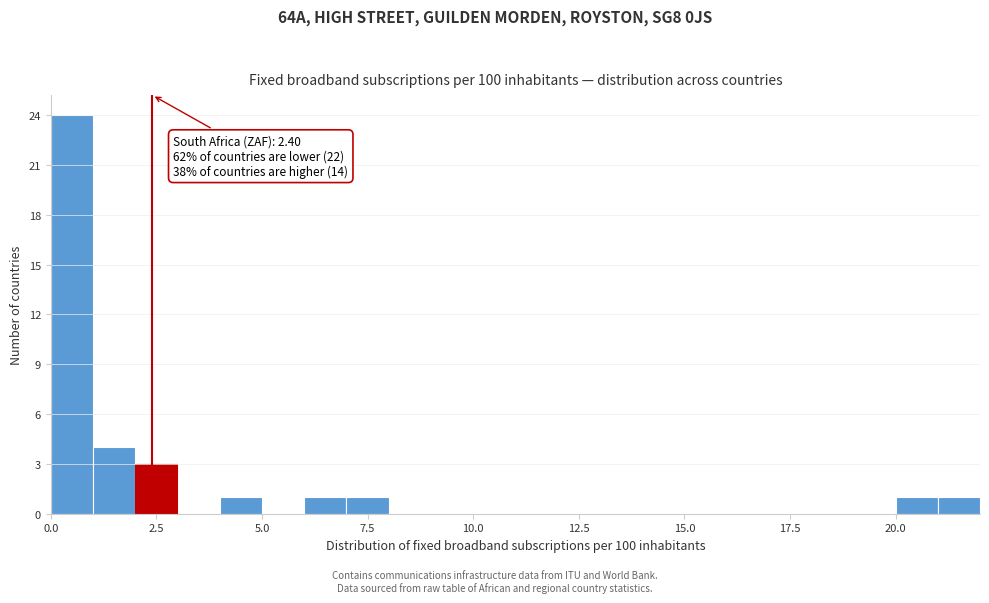

Around what value on the x-axis is the tallest bar? Give the approximate position of its centre, as read against the axis.

0.5